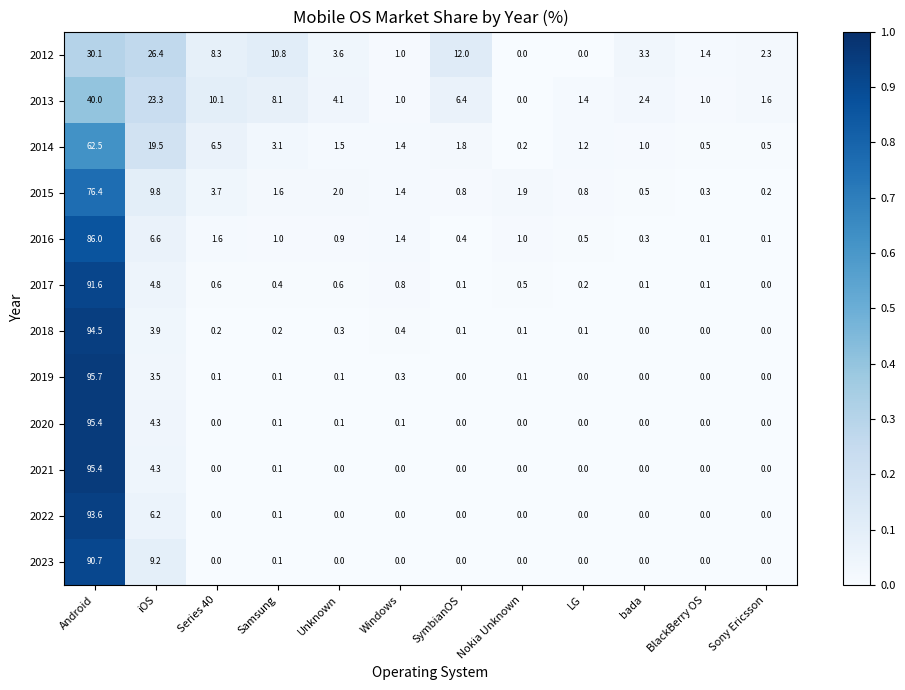

What is the difference between the highest and lowest values at Samsung?

10.7